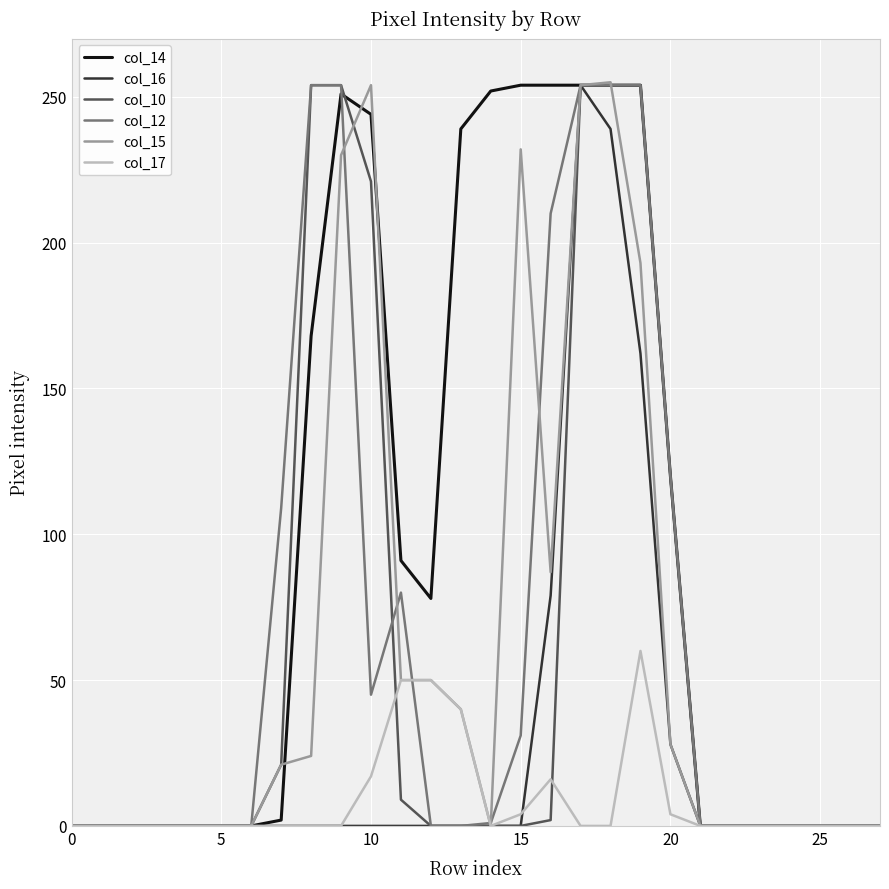

What is the greatest value displayed?

255